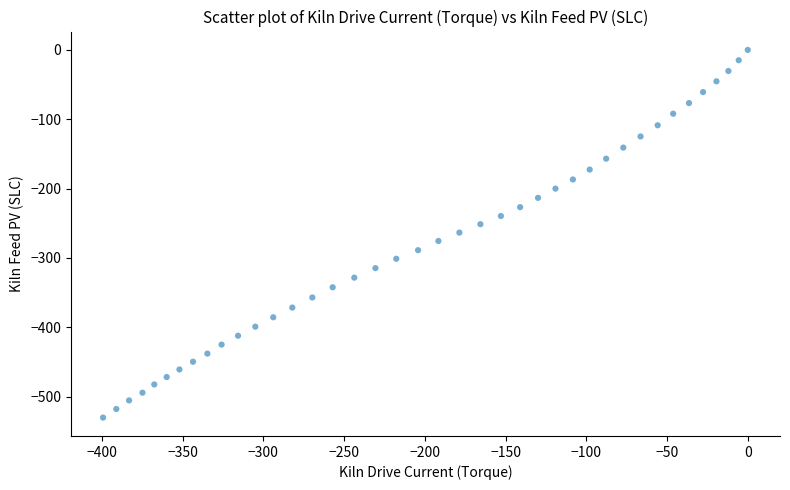

What is the range of Y values (max minus min)?

530.4